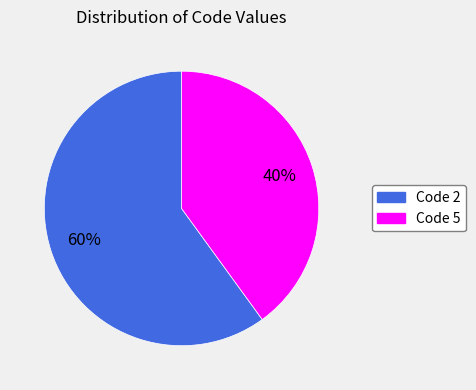

Do Code 5 and Code 2 together represent more than half of the pie?

Yes